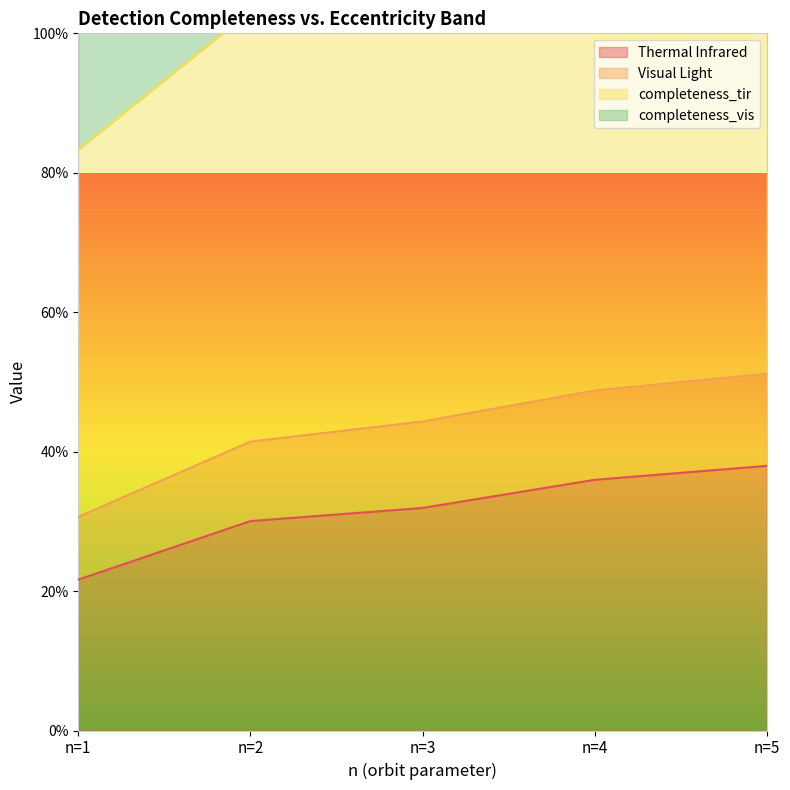

True or false: completeness_tir and Visual Light intersect in this chart.

False